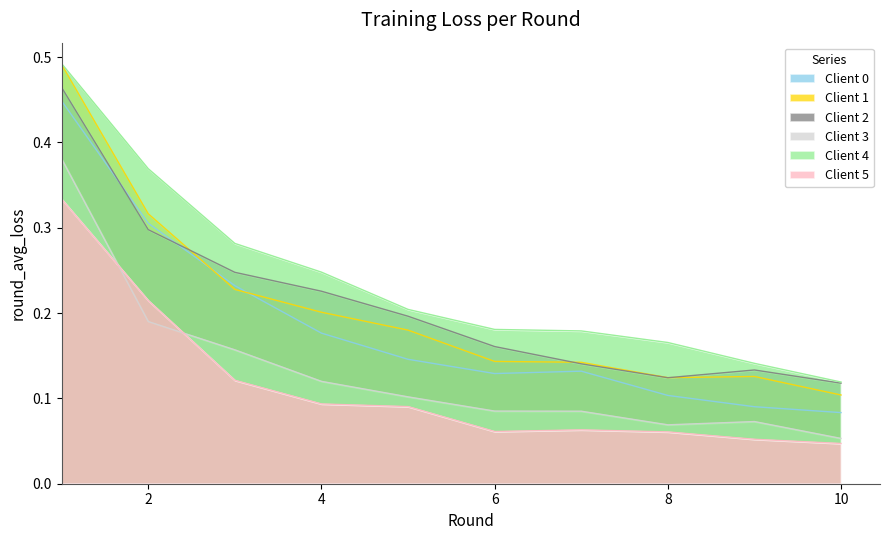

Reading left to right, what are all the values shown in this chart?

Client 0: 1=0.4	2=0.3	3=0.2	4=0.2	5=0.1	6=0.1	7=0.1	8=0.1	9=0.1	10=0.1
Client 1: 1=0.5	2=0.3	3=0.2	4=0.2	5=0.2	6=0.1	7=0.1	8=0.1	9=0.1	10=0.1
Client 2: 1=0.5	2=0.3	3=0.2	4=0.2	5=0.2	6=0.2	7=0.1	8=0.1	9=0.1	10=0.1
Client 3: 1=0.4	2=0.2	3=0.2	4=0.1	5=0.1	6=0.1	7=0.1	8=0.1	9=0.1	10=0.1
Client 4: 1=0.5	2=0.4	3=0.3	4=0.2	5=0.2	6=0.2	7=0.2	8=0.2	9=0.1	10=0.1
Client 5: 1=0.3	2=0.2	3=0.1	4=0.1	5=0.1	6=0.1	7=0.1	8=0.1	9=0.1	10=0.0